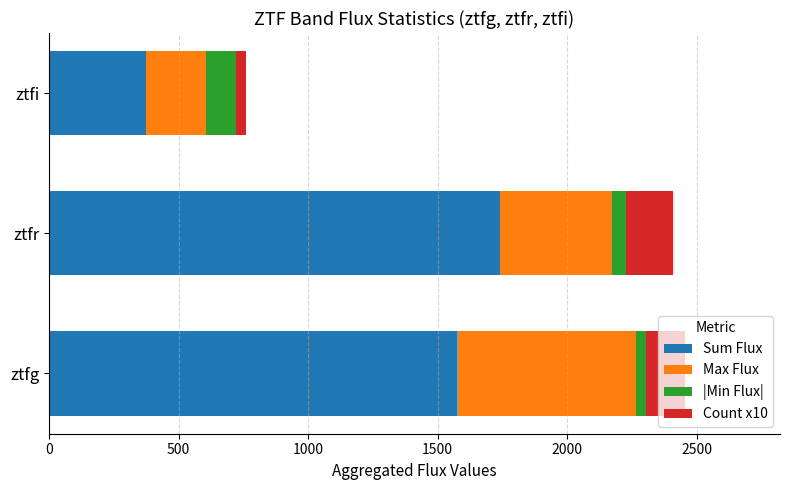

List the labels in order of Sum Flux value, smallest first.

ztfi, ztfg, ztfr